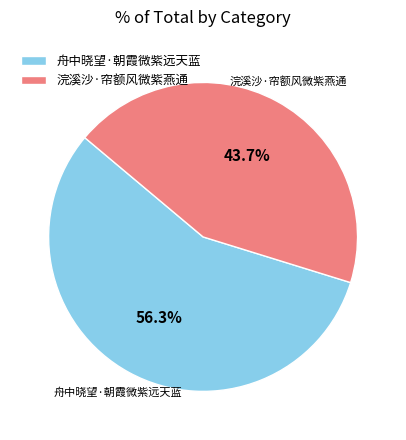

Which has a higher value, 舟中晓望·朝霞微紫远天蓝 or 浣溪沙·帘额风微紫燕通?

舟中晓望·朝霞微紫远天蓝